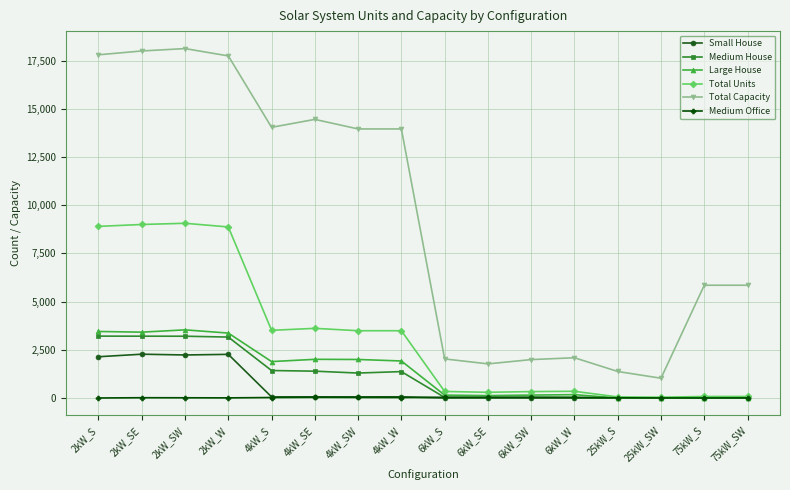

True or false: Small House and Total Capacity intersect in this chart.

False